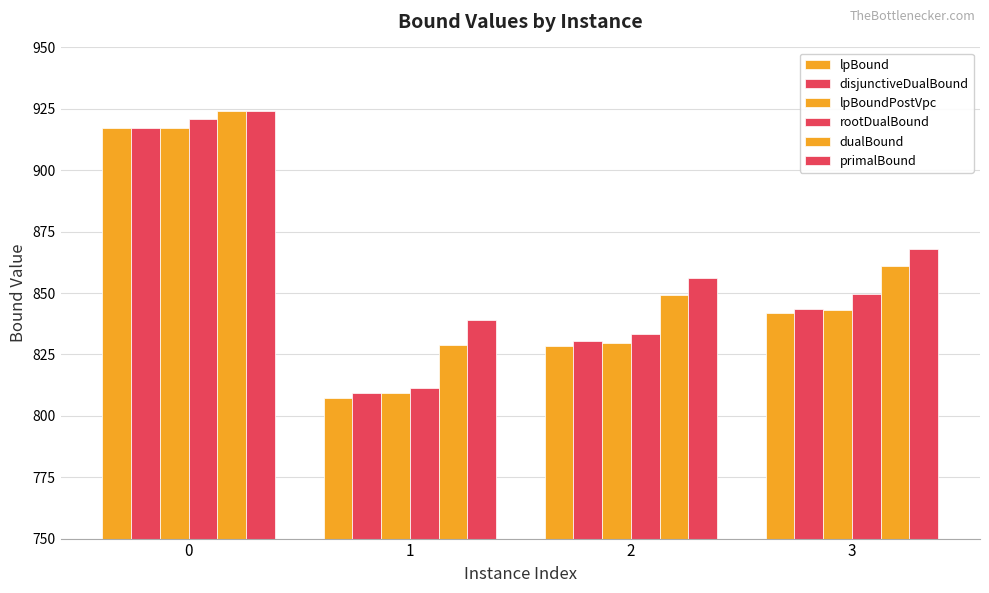

What is the value of the primalBound bar at the 2nd from the left?

839.0